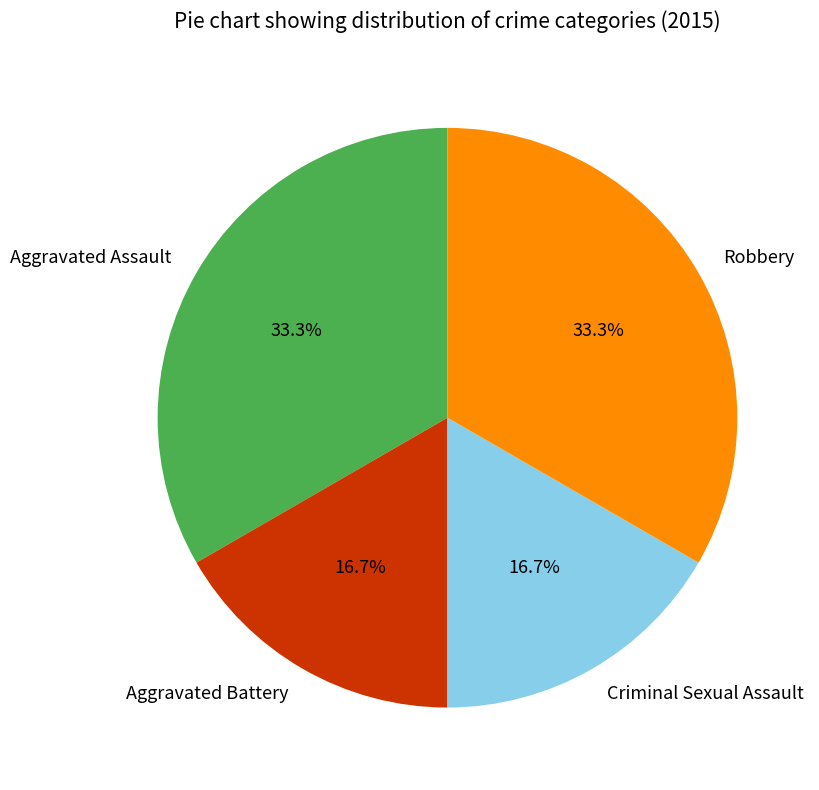

To the nearest percent, what is the average slice percentage?

25%